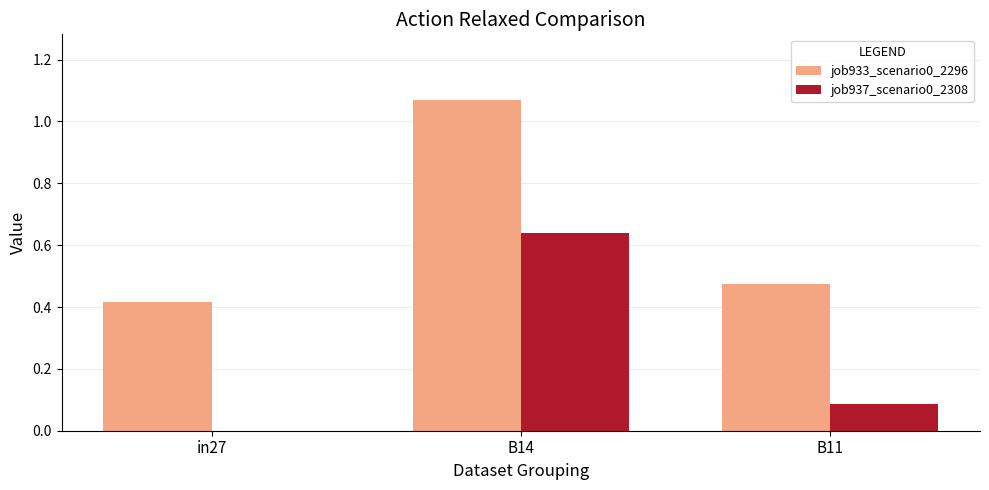

Is it true that job937_scenario0_2308 equals -0.4 at in27?

False